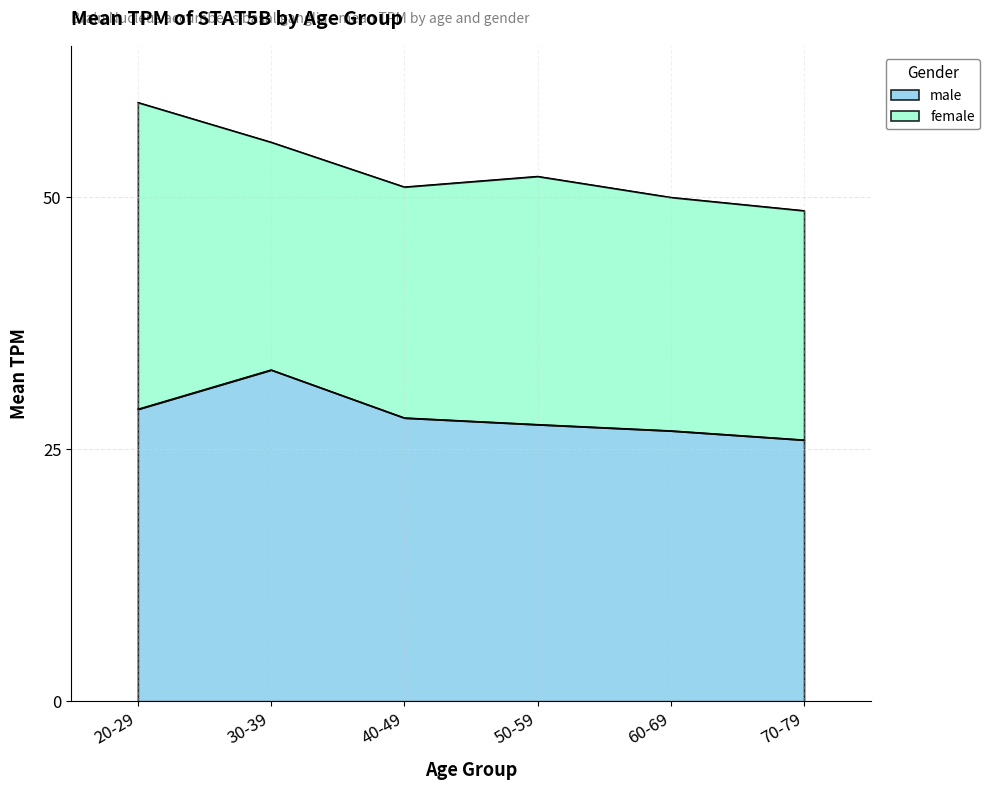

What is the label of the 5th point from the left?

60-69